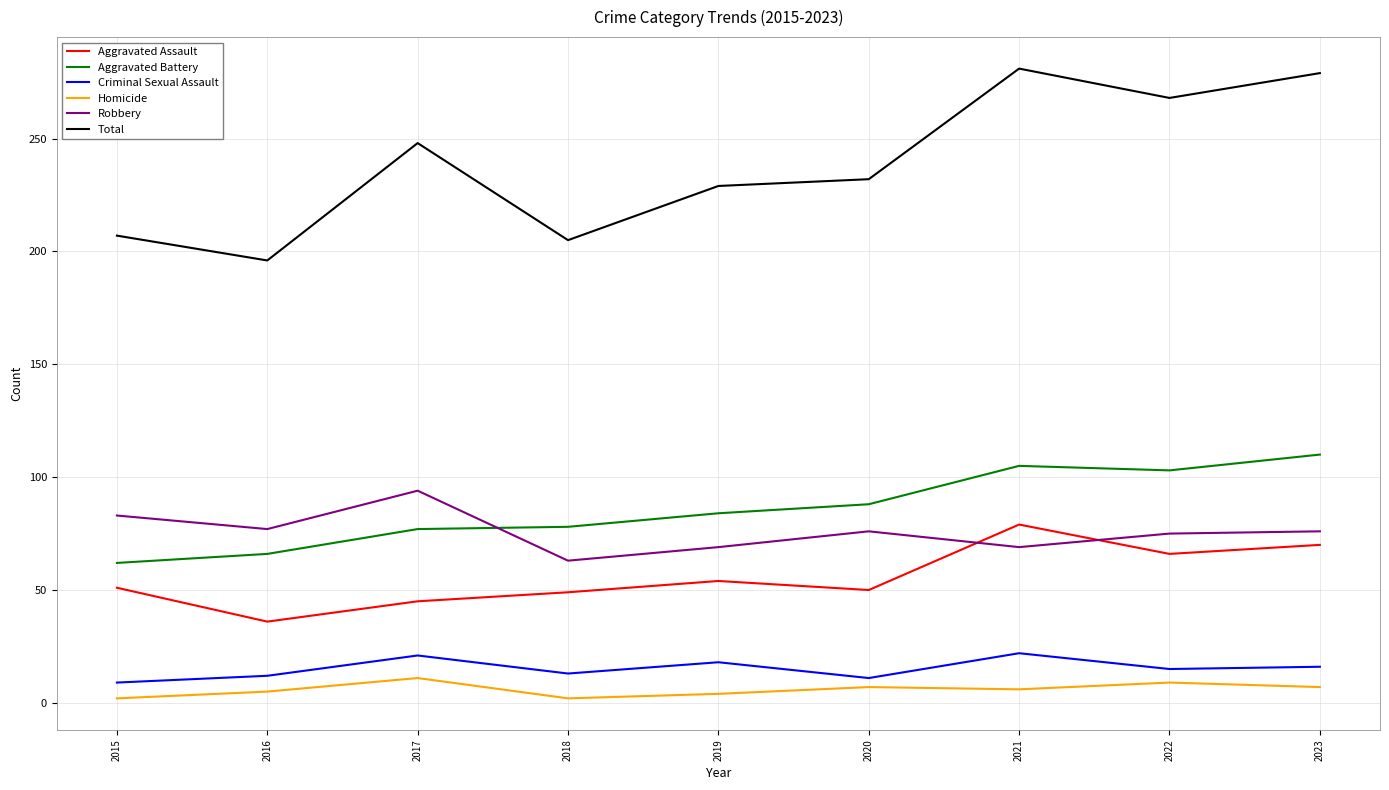

How many values in the Aggravated Battery series are below 84?

4